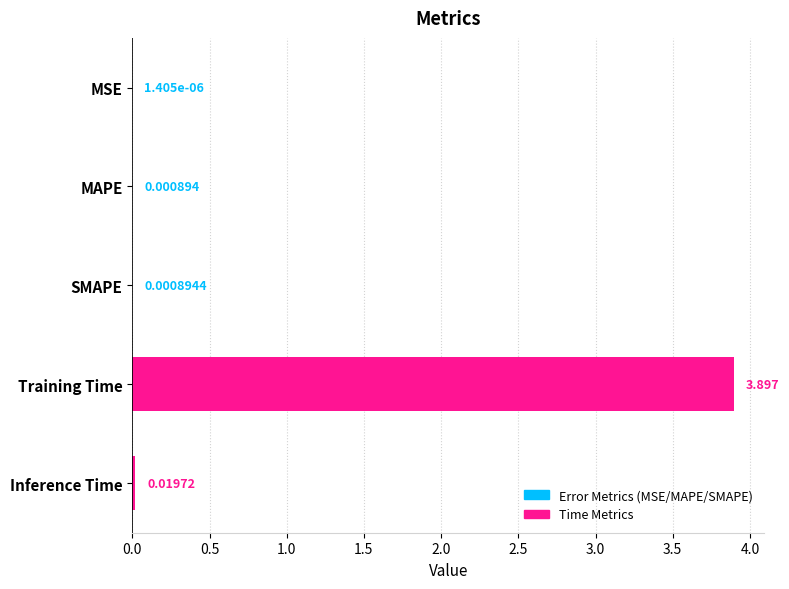

Where is the data nearest to the value 1?

Inference Time